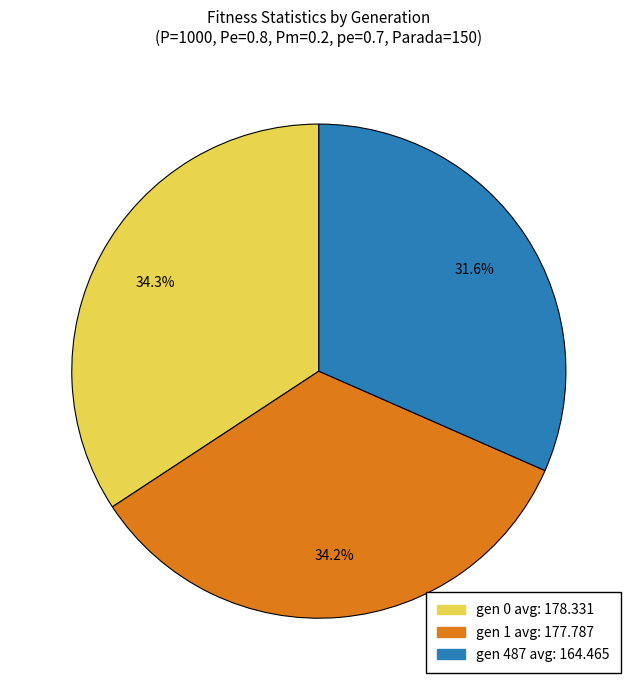

Is there any slice that represents more than half of the pie?

No